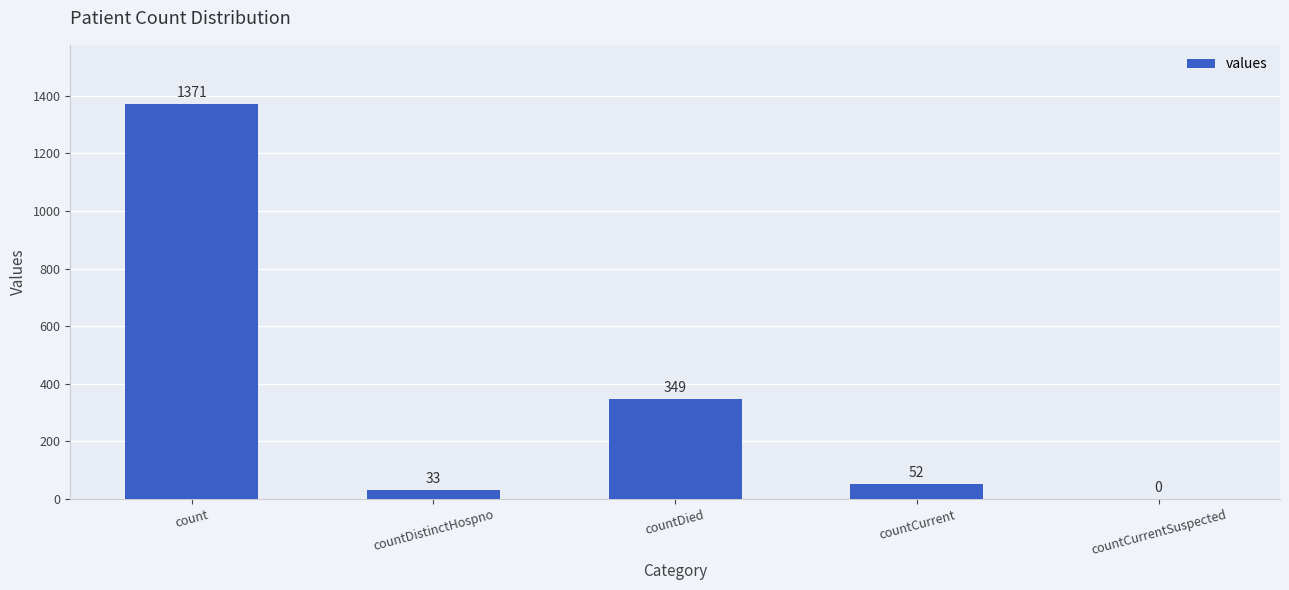

At which label does the data first exceed 52?

count